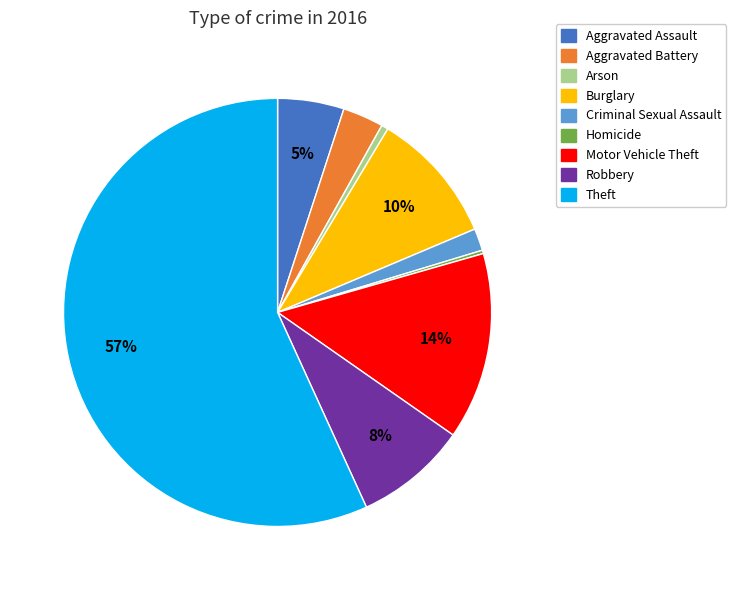

The Aggravated Assault slice represents 13% of the pie. True or false?

False